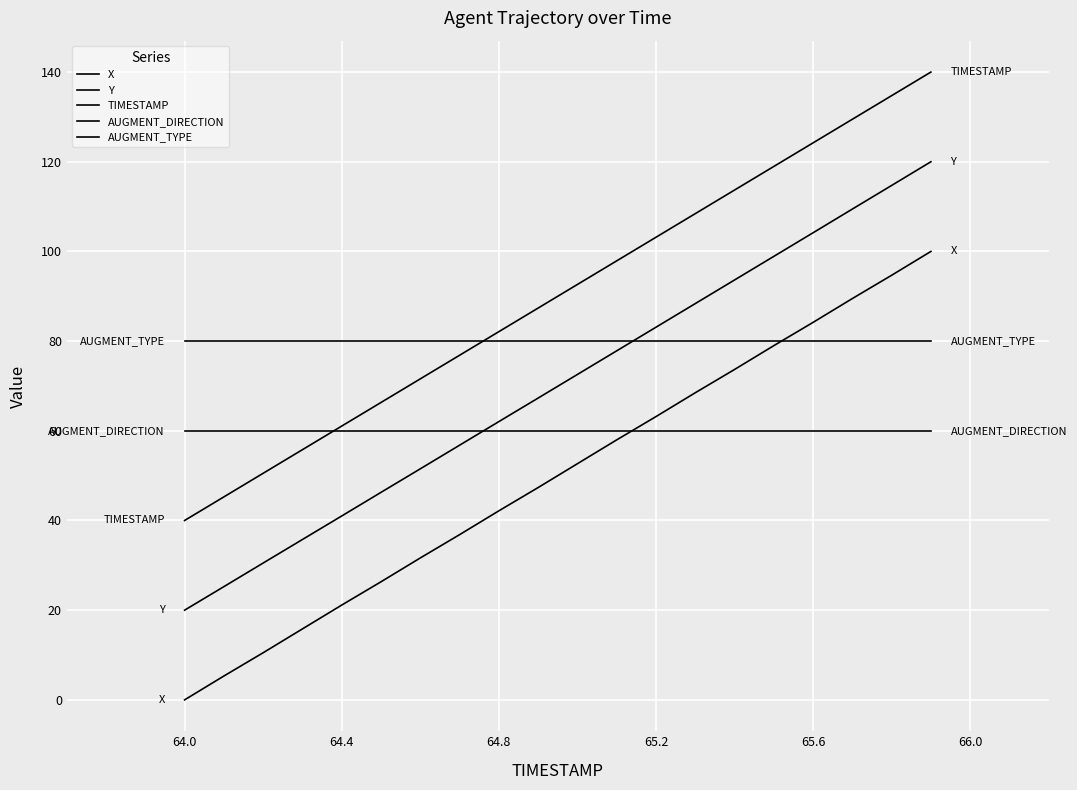

How many lines are shown in the chart?

5